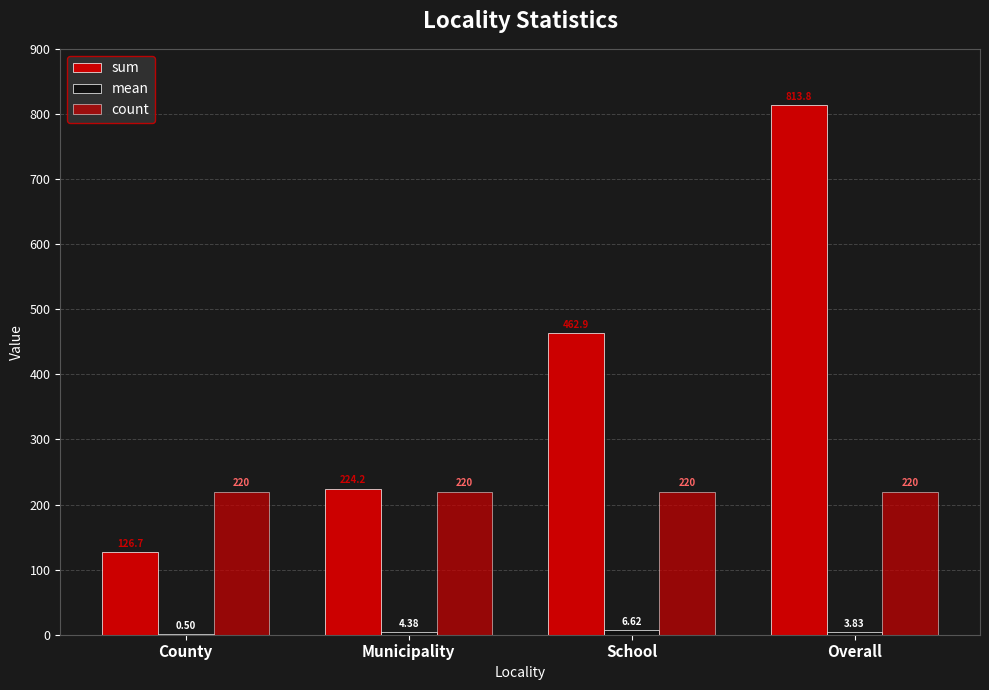

Is it true that sum equals 462.9 at School?

True